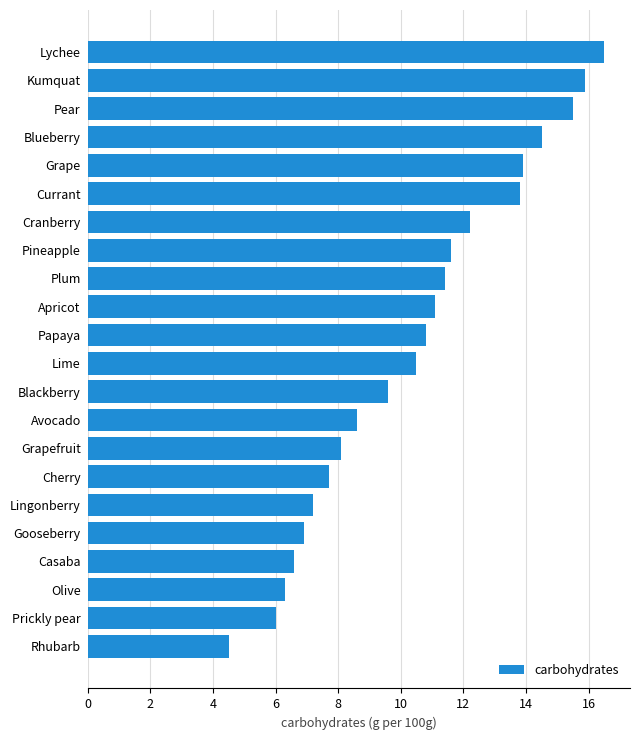

What is the average value?

10.4